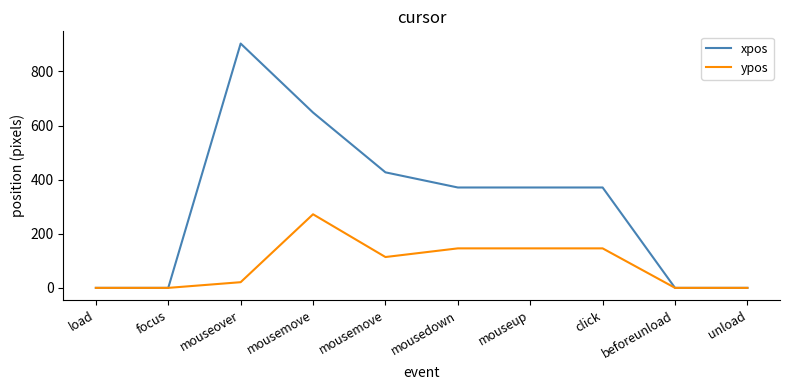

What are all the series names shown in the legend?

xpos, ypos